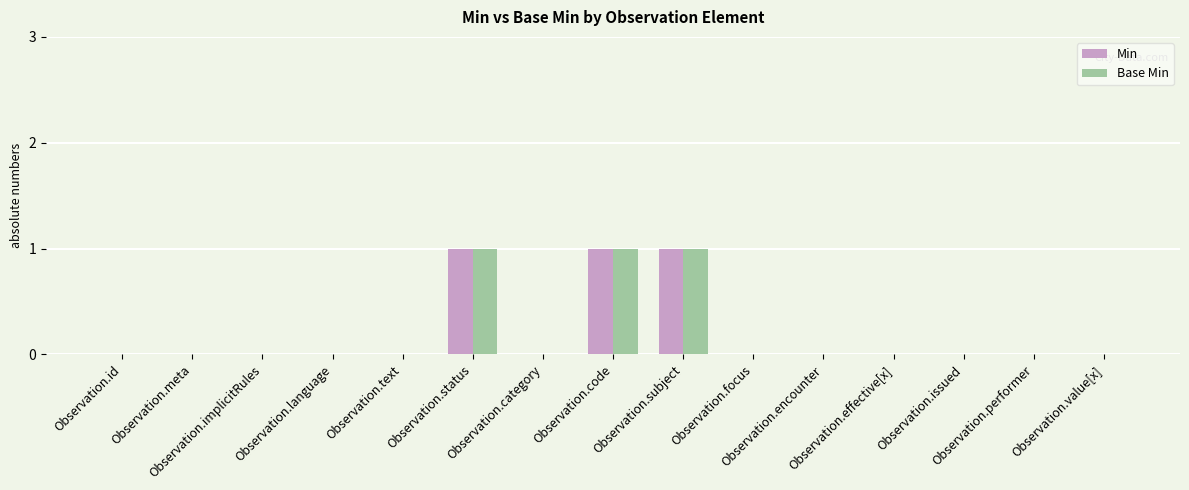

How many distinct data groups are displayed?

2